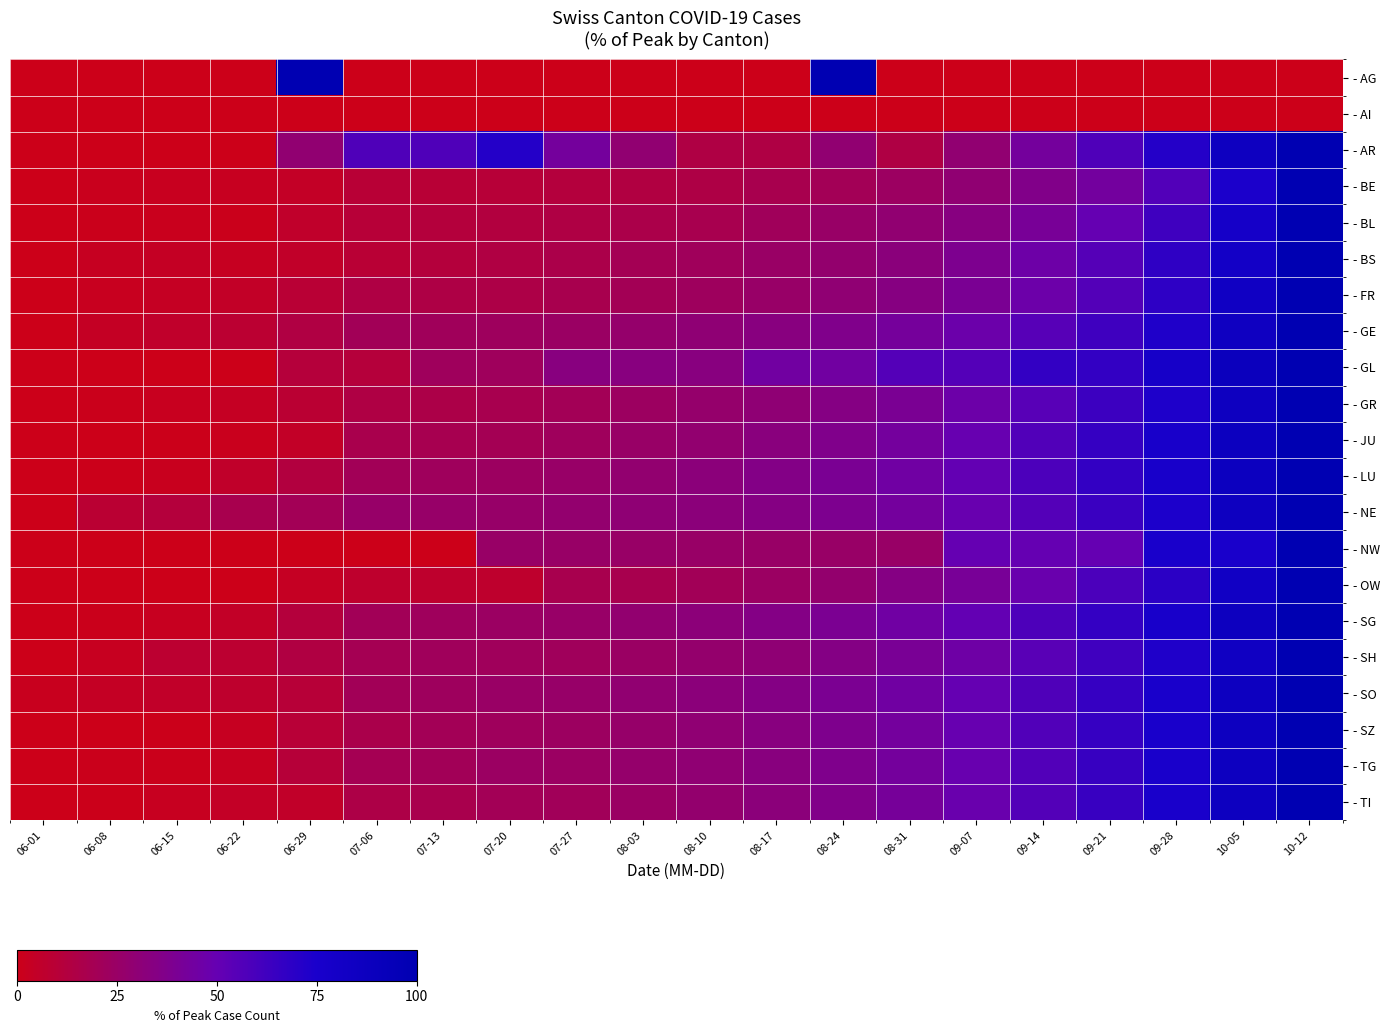

Reading left to right, list all the values displayed in this chart.

row_0: 0.0	0.0	0.0	0.0	100.0	0.0	0.0	0.0	0.0	0.0	0.0	0.0	100.0	0.0	0.0	0.0	0.0	0.0	0.0	0.0
row_1: 0.0	0.0	0.0	0.0	0.0	0.0	0.0	0.0	0.0	0.0	0.0	0.0	0.0	0.0	0.0	0.0	0.0	0.0	0.0	0.0
row_2: 0.0	0.0	0.0	0.0	28.6	57.1	57.1	71.4	42.9	28.6	14.3	14.3	28.6	14.3	28.6	42.9	57.1	71.4	85.7	100.0
row_3: 0.0	1.5	2.2	2.5	4.5	9.5	9.6	10.4	11.8	13.1	14.5	17.5	20.0	23.6	29.1	36.4	43.6	56.4	74.5	100.0
row_4: 0.4	1.1	1.4	1.1	6.1	10.4	11.4	12.5	14.3	16.1	17.9	21.4	25.0	28.6	33.9	41.1	50.0	62.5	78.6	100.0
row_5: 0.0	3.1	3.8	3.1	5.4	9.2	11.5	13.8	16.2	19.2	21.5	24.6	27.7	32.3	38.5	46.2	55.4	67.7	80.8	100.0
row_6: 0.0	2.0	3.3	4.8	9.2	14.2	14.5	15.2	17.4	19.7	22.4	25.8	29.5	34.1	40.2	47.0	56.1	68.2	83.3	100.0
row_7: 0.3	3.7	5.9	8.6	13.9	20.3	21.4	22.5	24.6	26.7	29.9	33.4	37.4	42.2	47.6	54.8	62.8	72.7	85.0	100.0
row_8: 0.0	0.0	0.0	0.0	11.1	11.1	22.2	22.2	33.3	33.3	33.3	44.4	44.4	55.6	55.6	66.7	66.7	77.8	88.9	100.0
row_9: 0.0	1.1	2.2	3.3	8.9	14.4	15.6	17.8	20.0	23.3	26.7	30.0	34.4	40.0	46.7	54.4	63.3	73.3	85.6	100.0
row_10: 0.0	0.0	0.4	1.3	4.8	17.1	18.0	19.3	21.9	25.0	28.5	32.5	37.3	43.0	49.6	57.0	65.8	75.9	87.3	100.0
row_11: 0.0	0.6	1.7	5.6	12.8	20.6	22.2	23.3	25.6	28.3	31.7	35.6	40.0	45.0	51.1	58.3	66.7	76.1	87.2	100.0
row_12: 0.0	8.7	11.5	17.3	20.2	26.0	26.0	26.0	27.9	29.8	31.7	34.6	38.5	43.3	49.0	55.8	64.4	74.0	85.6	100.0
row_13: 0.0	0.0	0.0	0.0	0.0	0.0	0.0	25.0	25.0	25.0	25.0	25.0	25.0	25.0	50.0	50.0	50.0	75.0	75.0	100.0
row_14: 0.0	0.0	0.0	0.0	3.4	6.9	6.9	6.9	17.2	17.2	20.7	24.1	27.6	34.5	41.4	48.3	58.6	69.0	82.8	100.0
row_15: 0.0	1.0	2.7	4.7	11.4	20.5	22.0	24.2	25.7	28.4	31.6	35.3	39.8	44.9	50.9	58.0	66.2	75.8	86.9	100.0
row_16: 0.0	2.7	8.1	8.1	13.5	18.9	21.6	21.6	21.6	24.3	27.0	29.7	35.1	40.5	45.9	54.1	62.2	73.0	83.8	100.0
row_17: 1.9	3.8	5.1	7.0	10.2	20.4	22.3	24.8	26.1	28.7	31.8	35.0	39.5	44.6	50.3	57.3	65.6	75.2	86.6	100.0
row_18: 0.0	0.0	0.5	2.9	10.0	16.7	20.0	21.9	23.3	26.2	29.5	33.3	38.1	43.3	49.5	56.7	65.2	75.2	86.7	100.0
row_19: 0.0	0.9	0.9	2.7	10.7	18.8	20.5	24.1	24.1	26.8	29.5	33.0	37.5	42.9	49.1	56.2	65.2	75.0	86.6	100.0
row_20: 0.0	0.4	2.5	4.6	5.5	15.1	16.8	20.2	21.0	24.4	27.7	31.9	36.6	42.0	48.3	55.9	64.7	74.8	86.6	100.0